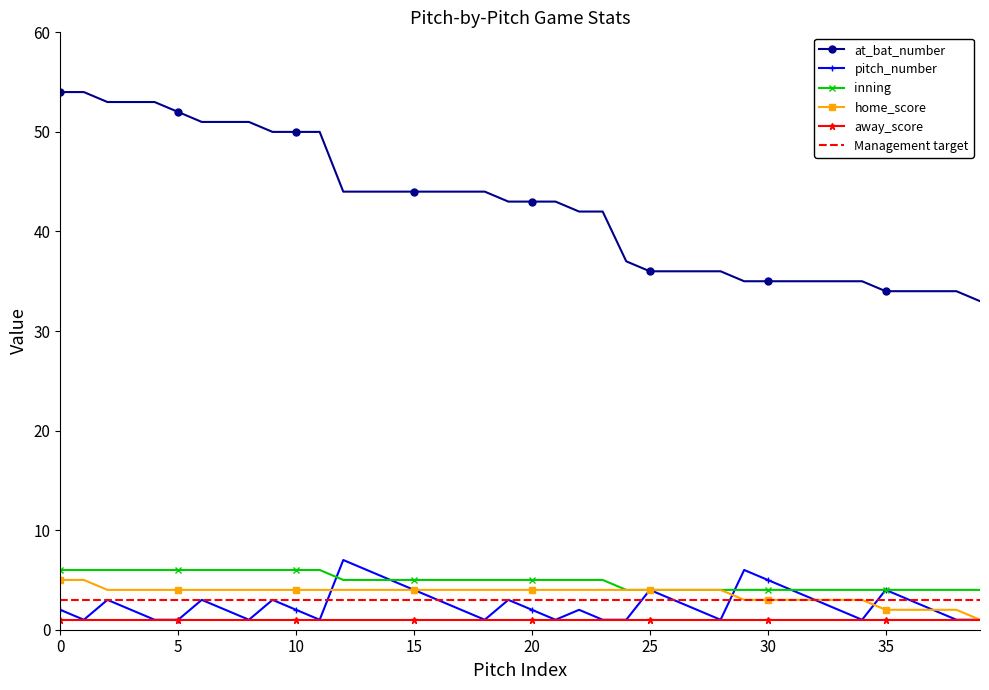

True or false: pitch_number and at_bat_number intersect in this chart.

False